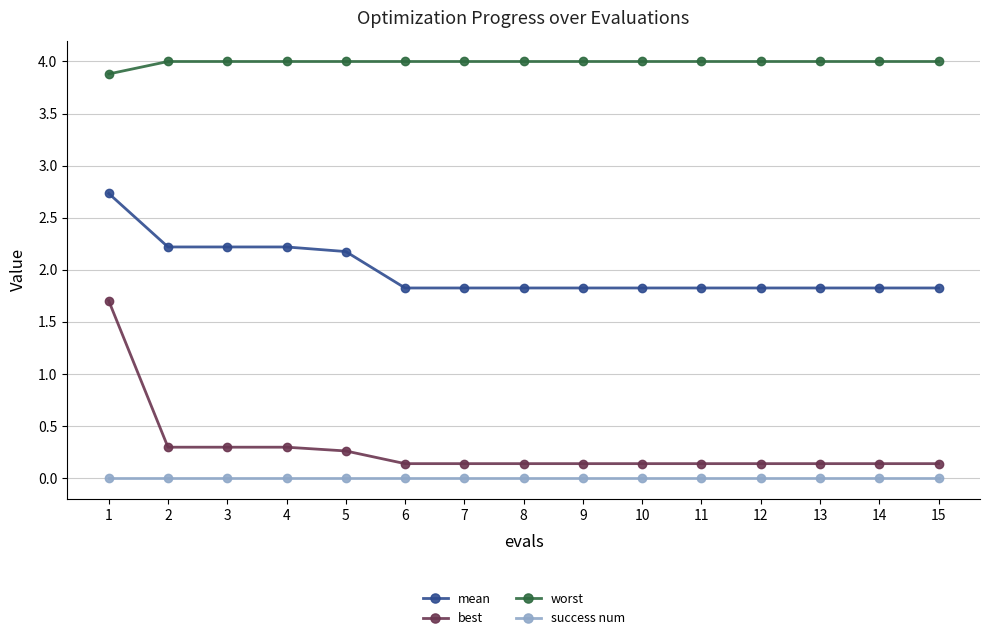

What is the difference between the highest and lowest values at 14?

4.0